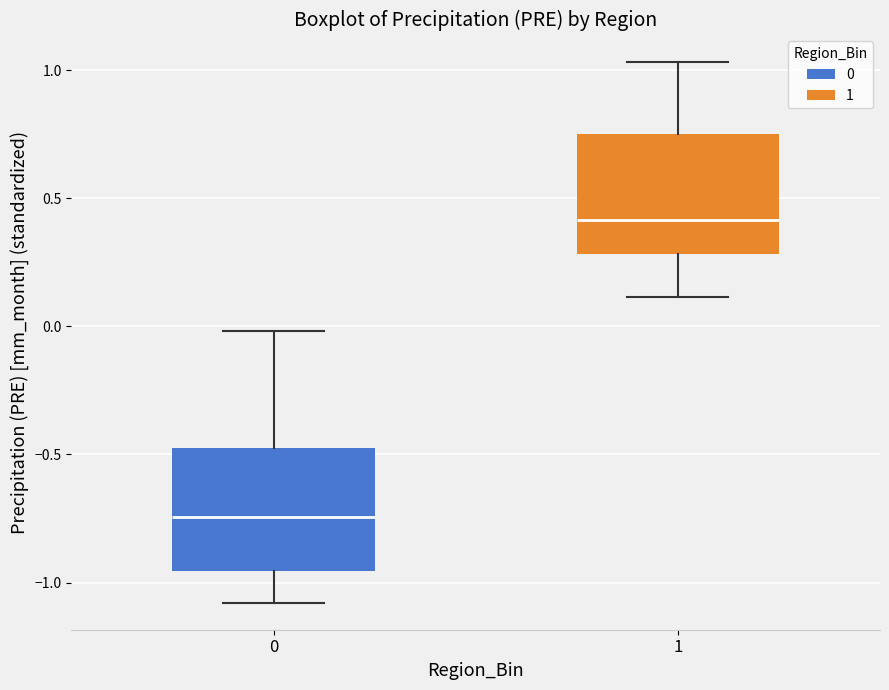

Where does the upper whisker of the box at x = 1 end on the y-axis? The values are not printed on the chart, so give them approximately, as read against the axis.

1.05